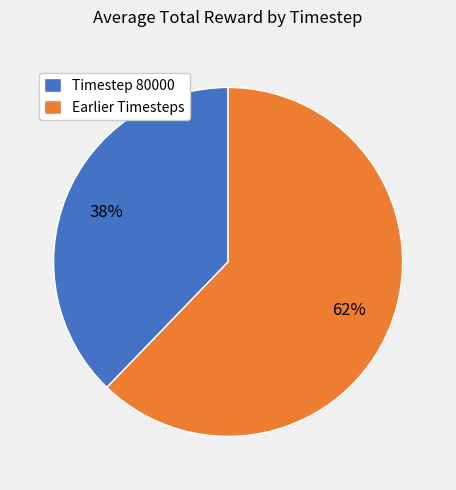

Does any single category account for the majority?

Yes